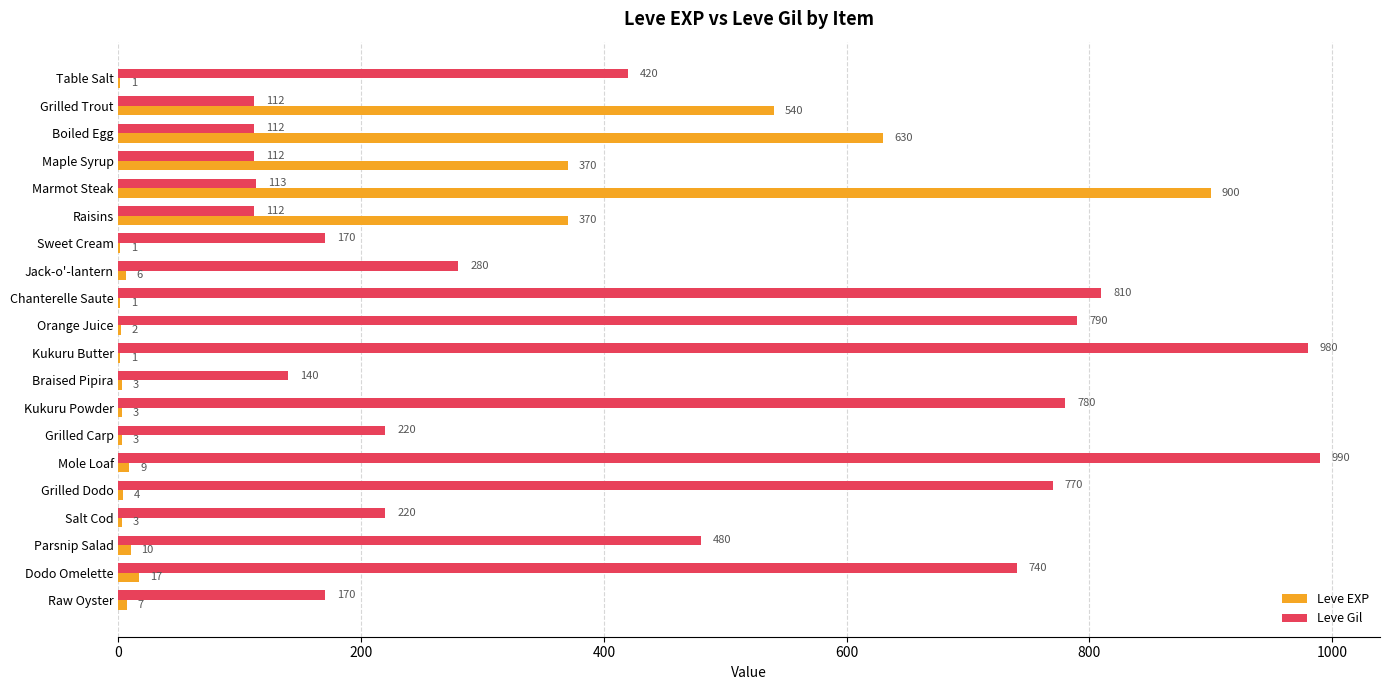

Between Table Salt and Parsnip Salad, which series saw the biggest shift?

Leve Gil